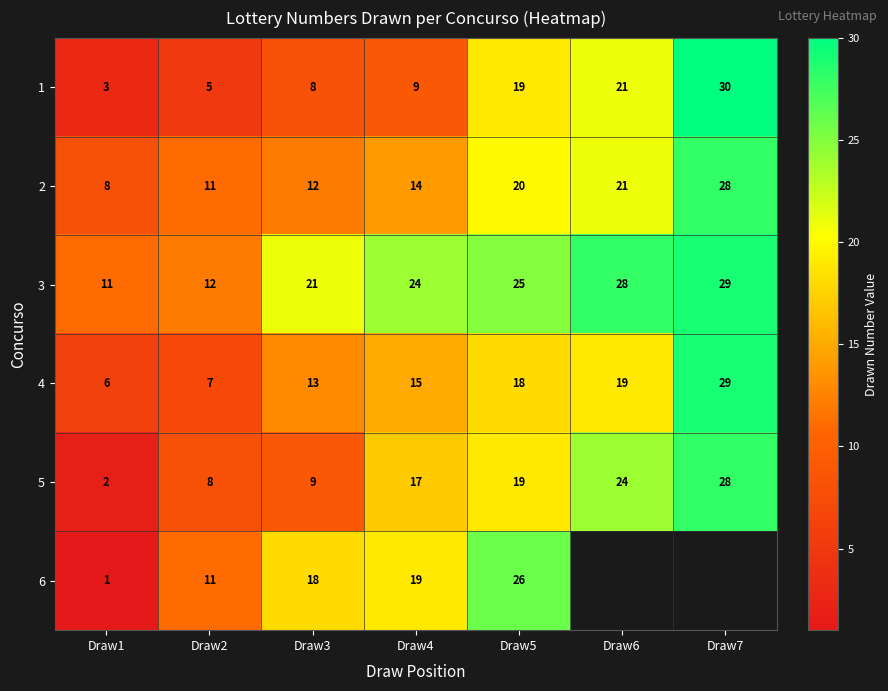

Where is 4 nearest to the value 17?

Draw5